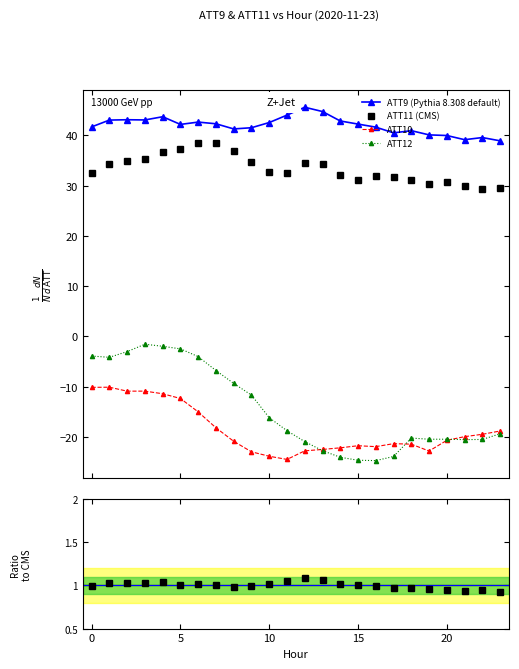

True or false: Ratio has more than 2 interior local peaks.

True